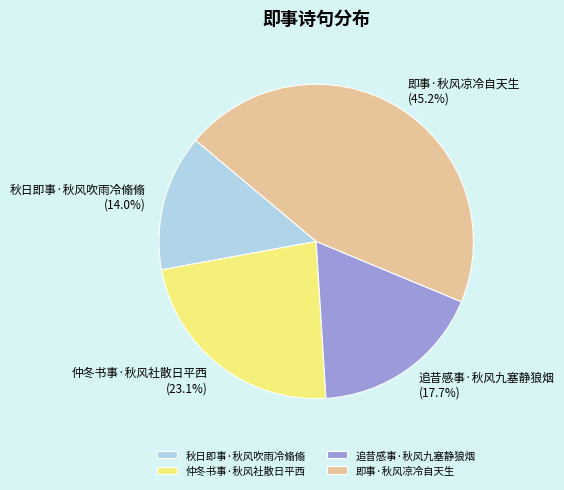

To the nearest percent, what is the average slice percentage?

25%